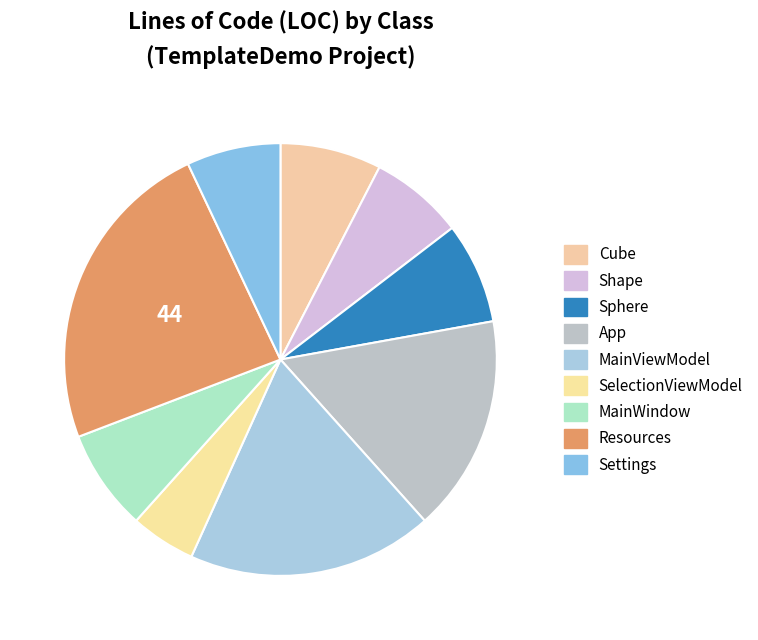

Does MainViewModel account for over 50% of the chart?

No